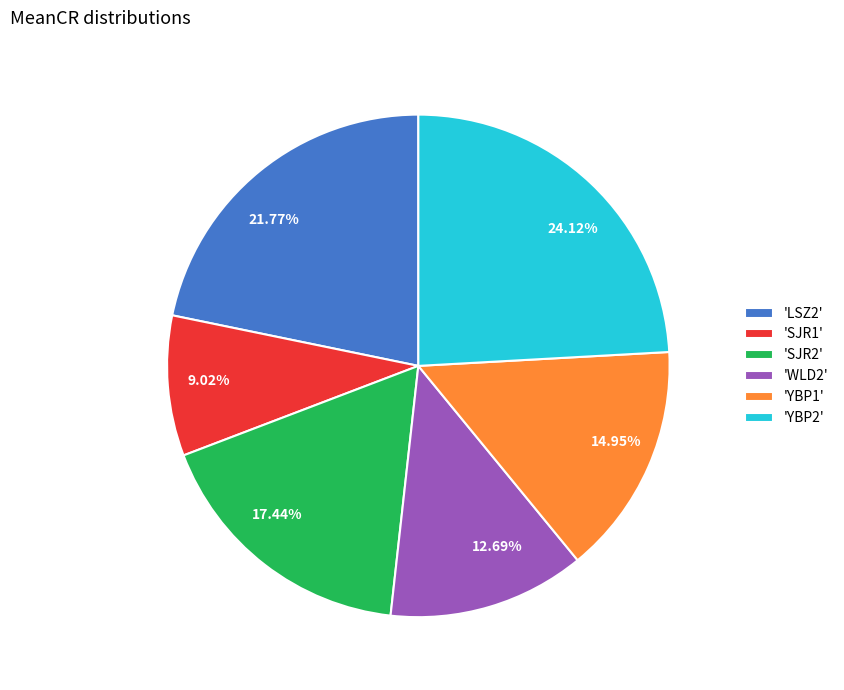

Is there any slice that represents more than half of the pie?

No